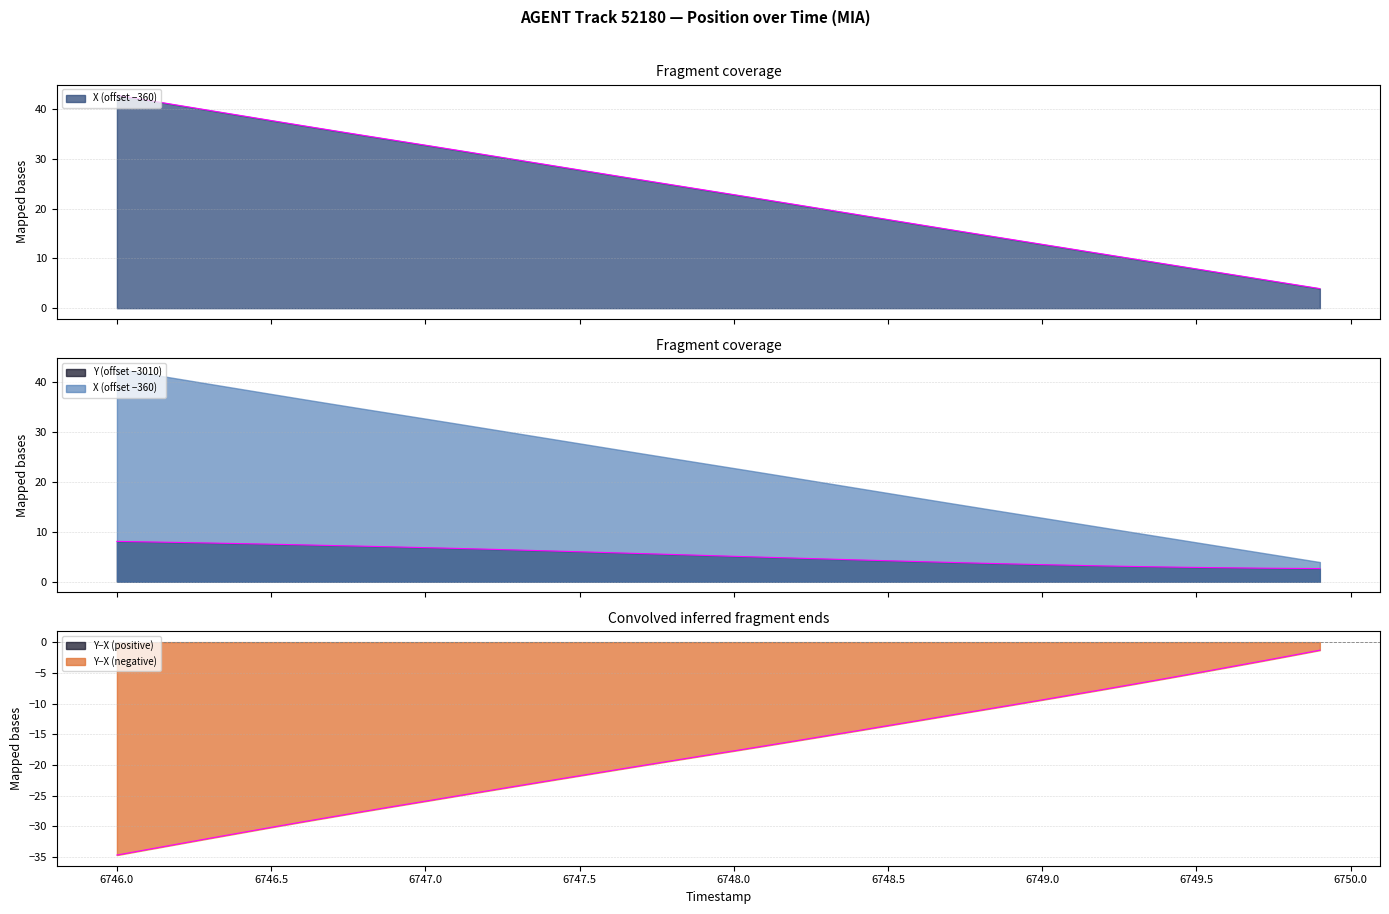

How many data points in X are less than 23?

20